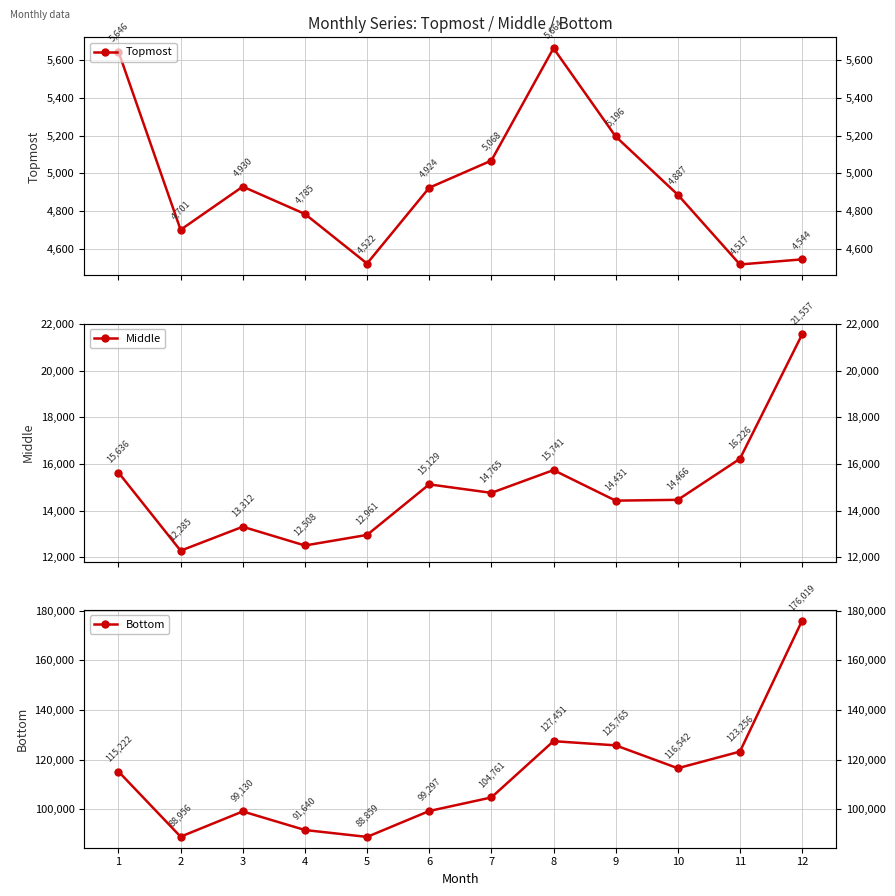

At which label does Topmost first exceed 4924?

1